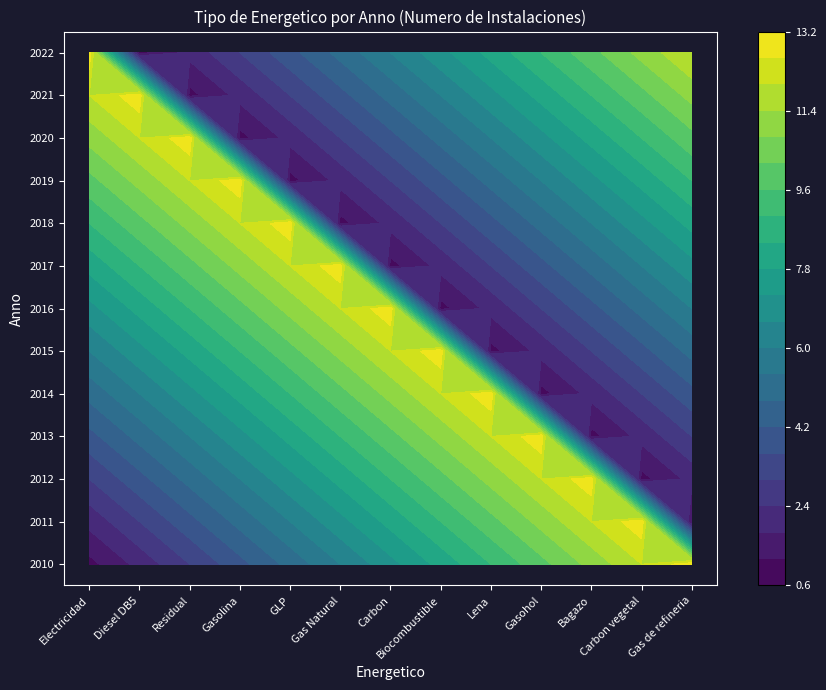

Rank the categories by Diesel DB5 value from highest to lowest.

11, 10, 9, 8, 7, 6, 5, 4, 3, 2, 1, 0, 12